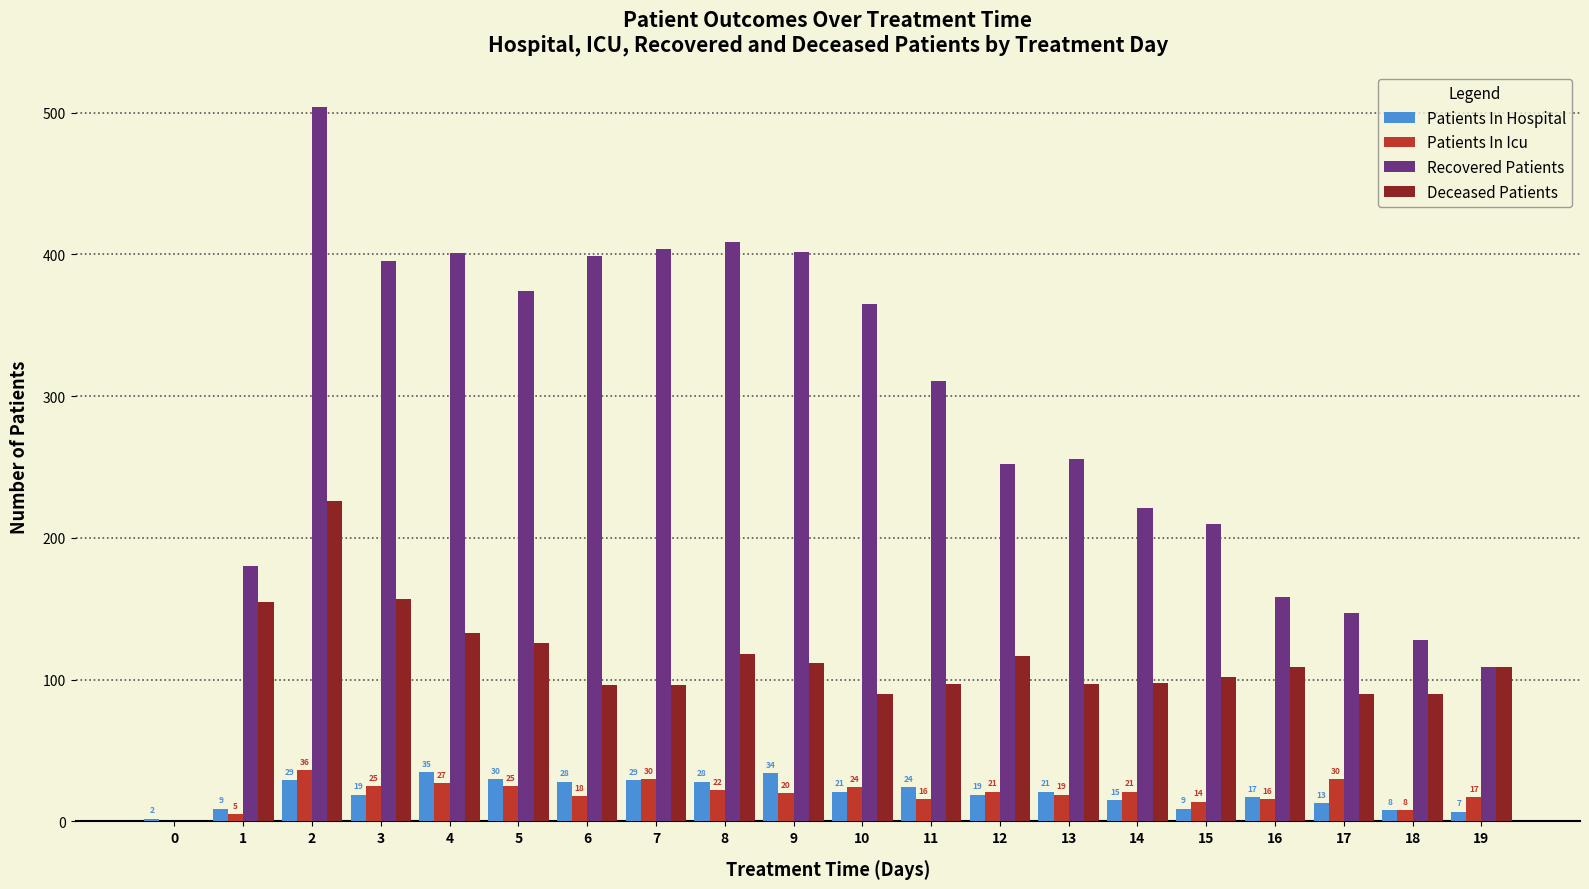

Which series changed the most between 2 and 19?

Recovered Patients